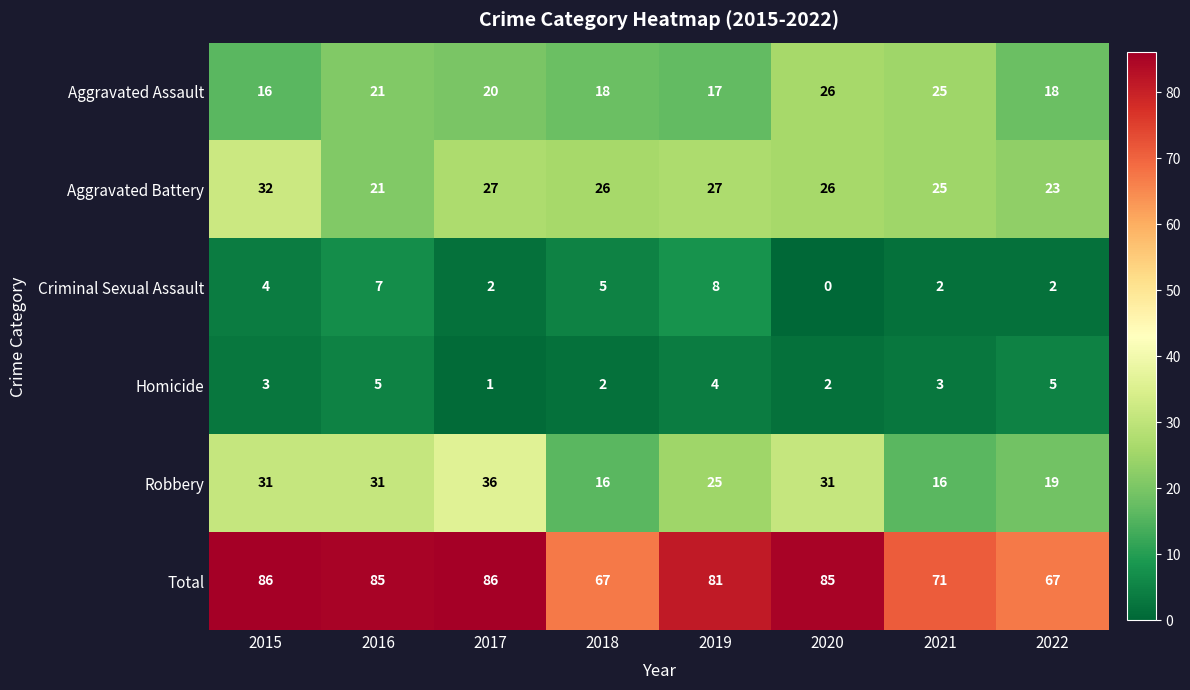

The value of Homicide at 2018 is 2. True or false?

True